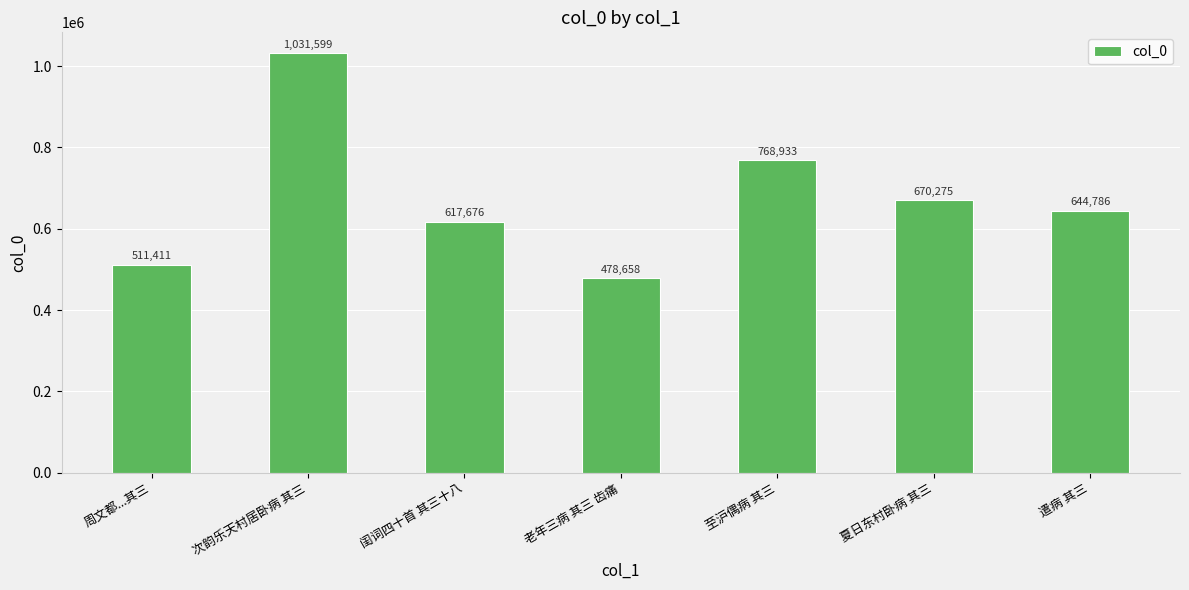

What is the change in value from 周文都...其三 to 闺词四十首 其三十八?

+106265